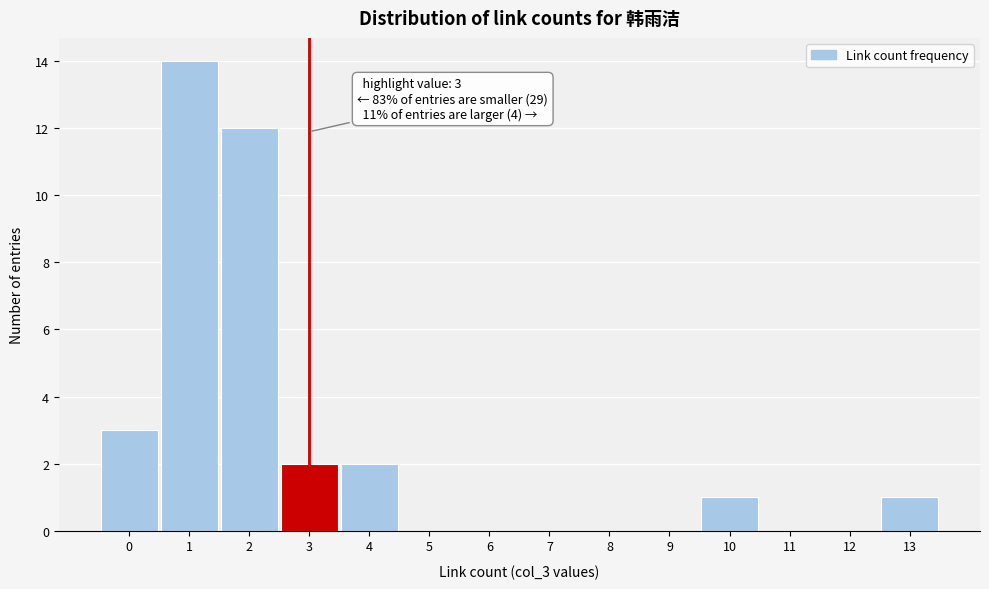

Which range on the x-axis has the tallest bar?

0.5 to 1.5